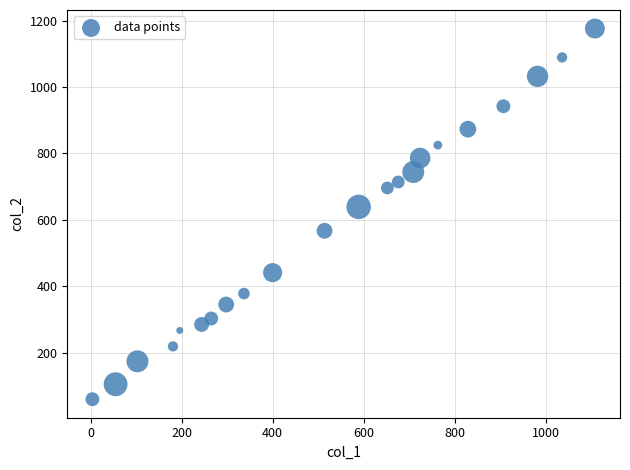

What is the range of Y values (max minus min)?

1116